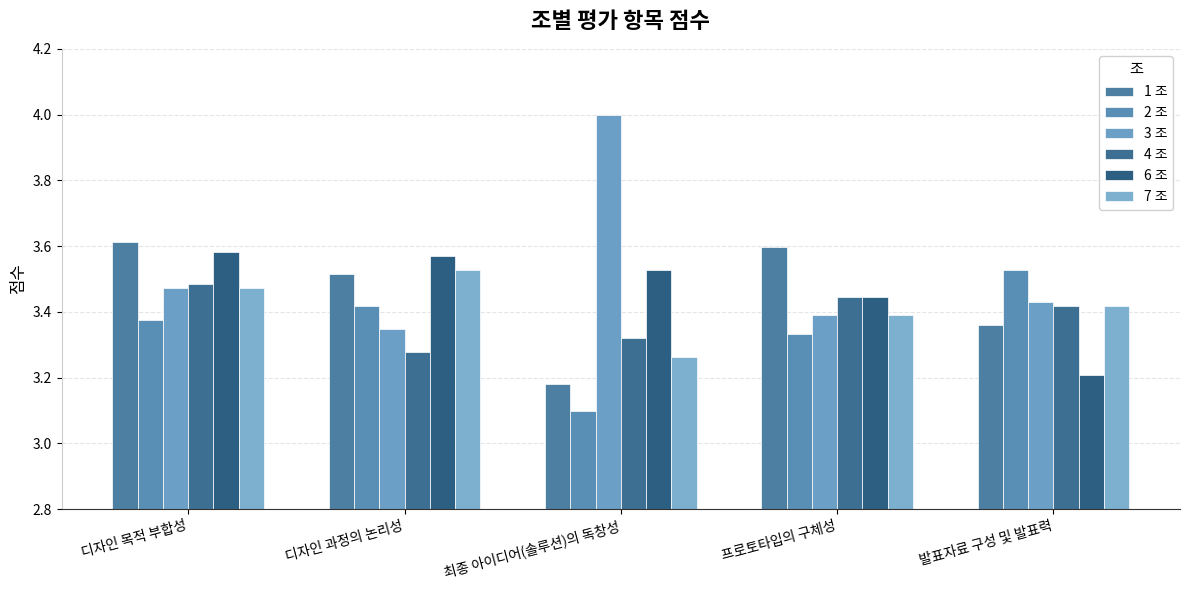

What is the sum of all 3 조 values?

17.6